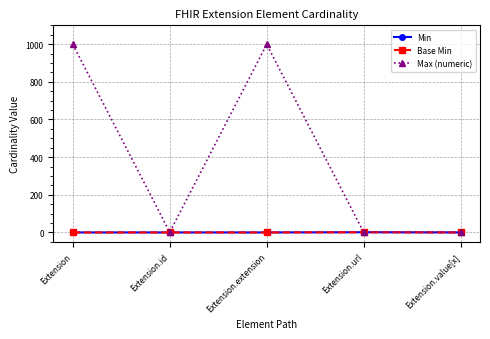

Does the chart have visible grid lines?

Yes